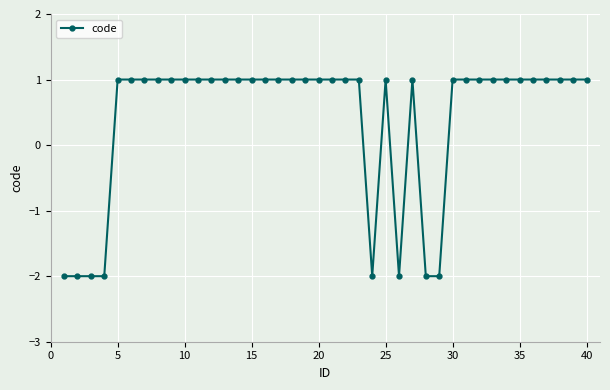

True or false: there are more than 1 points higher than both neighbors.

True